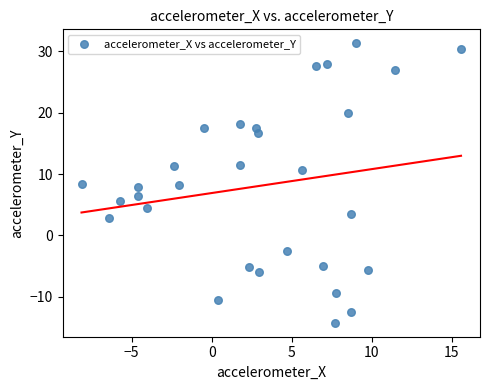

What is the range of X values (max minus min)?

23.7